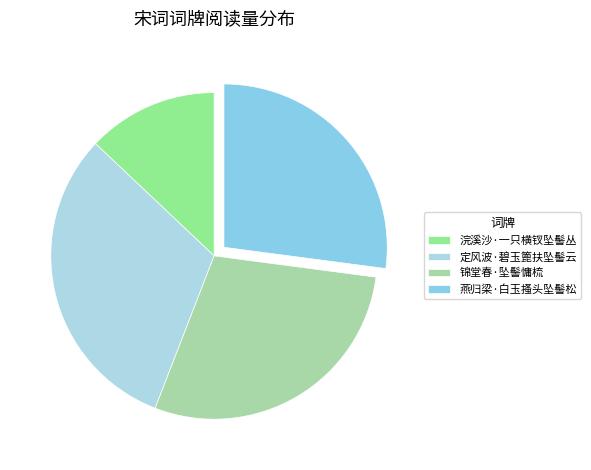

Combined, what portion of the pie is 燕归梁·白玉搔头坠髻松 and 锦堂春·坠髻慵梳?

55.9%